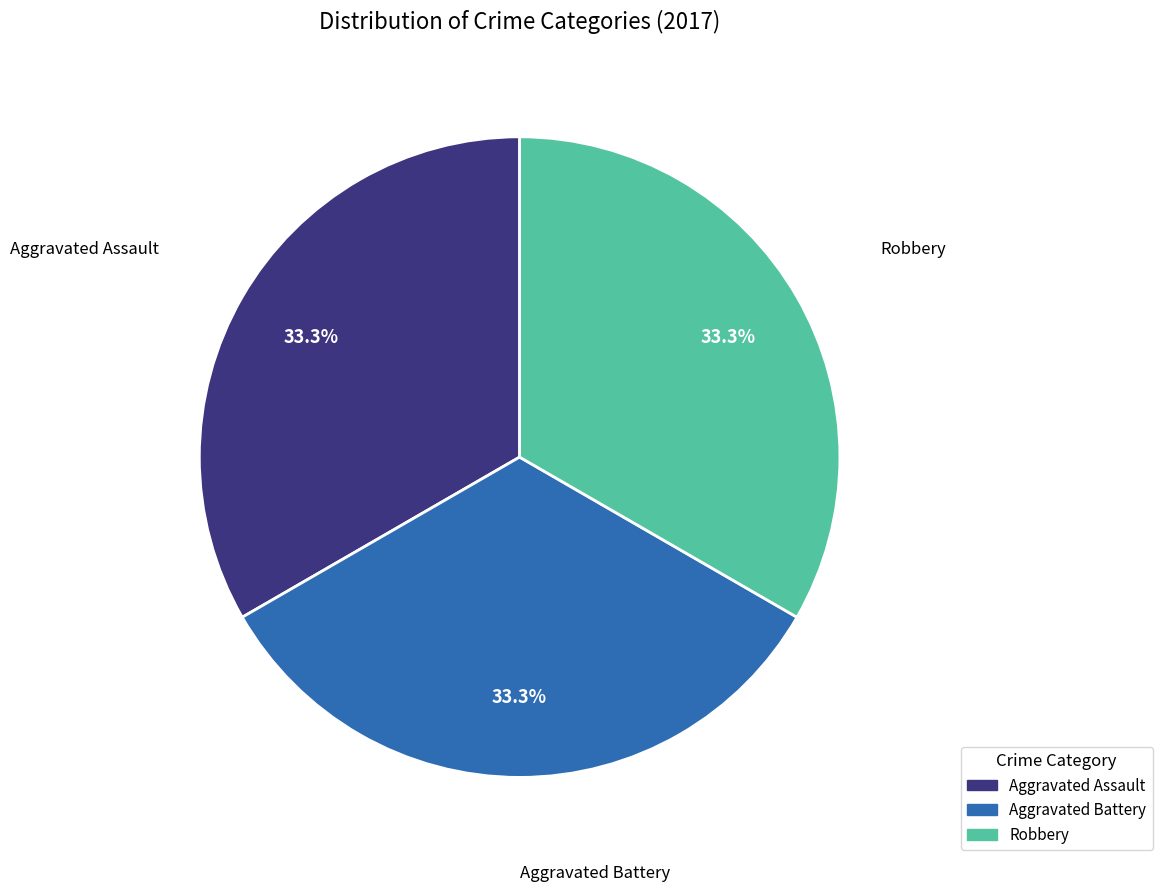

Is there any slice that represents more than half of the pie?

No